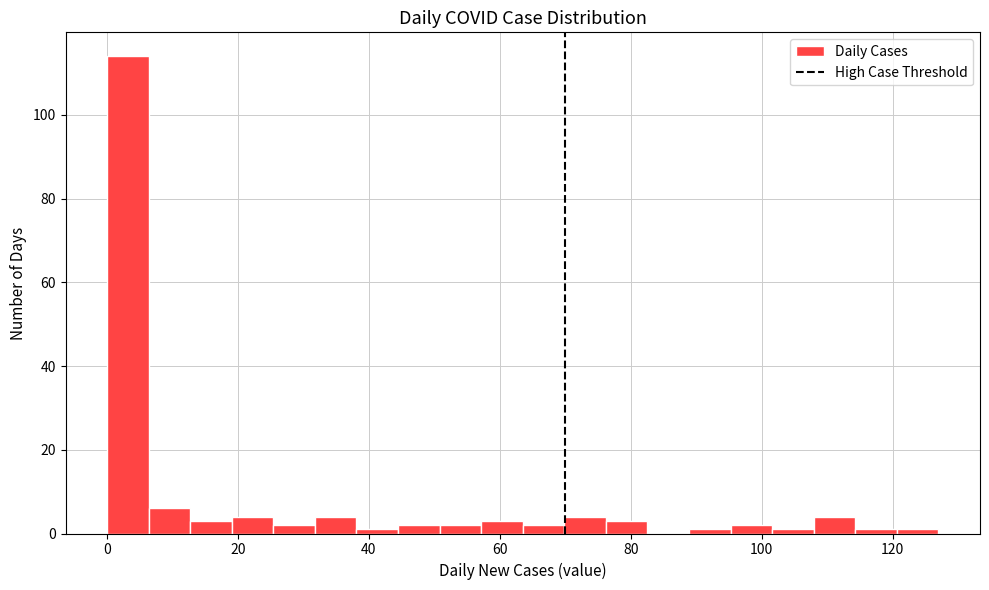

Read against the x-axis, roughly where is the centre of the tallest bar?

4